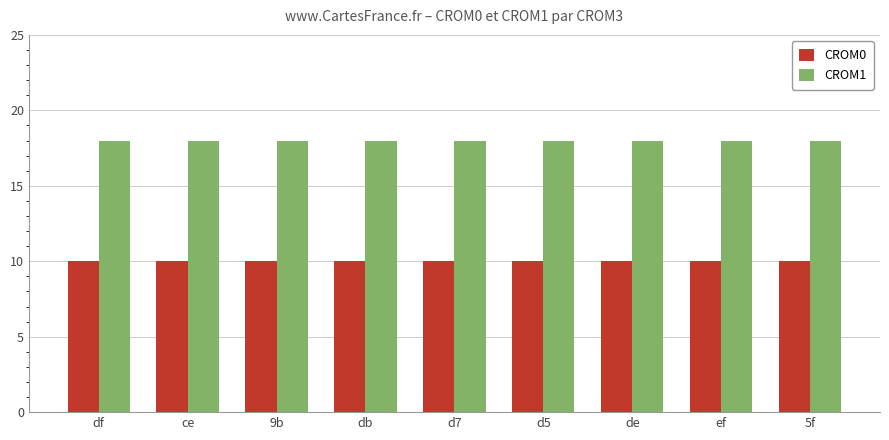

What is the difference between the highest and lowest values at 5f?

8